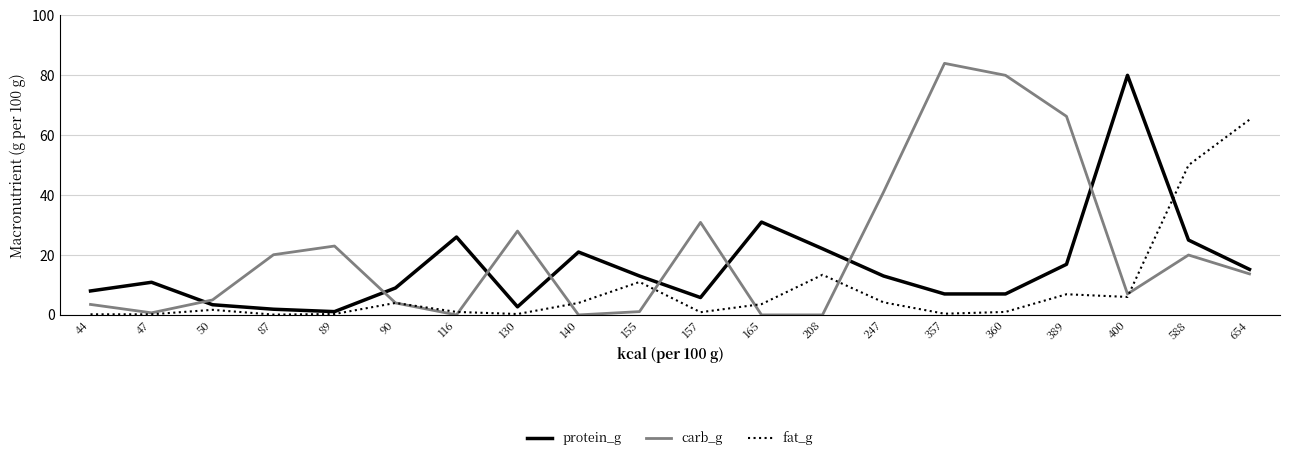

In fat_g, how many points are higher than both neighbors (excluding endpoints)?

5